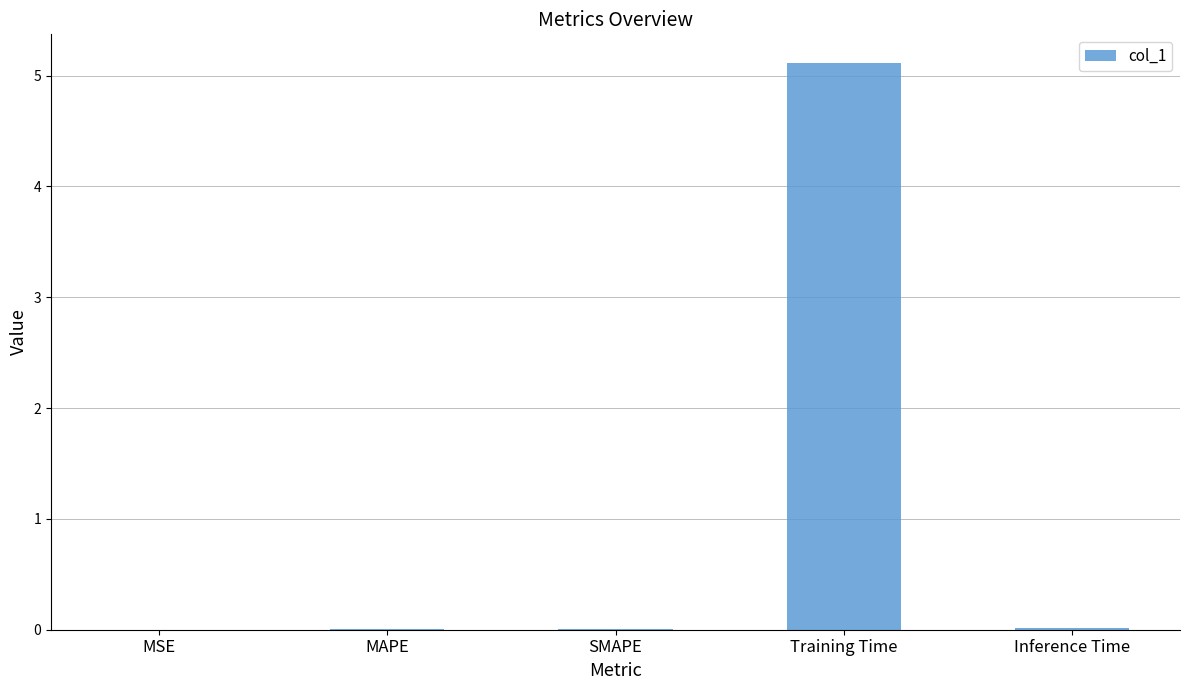

Does the chart contain stacked bars?

No